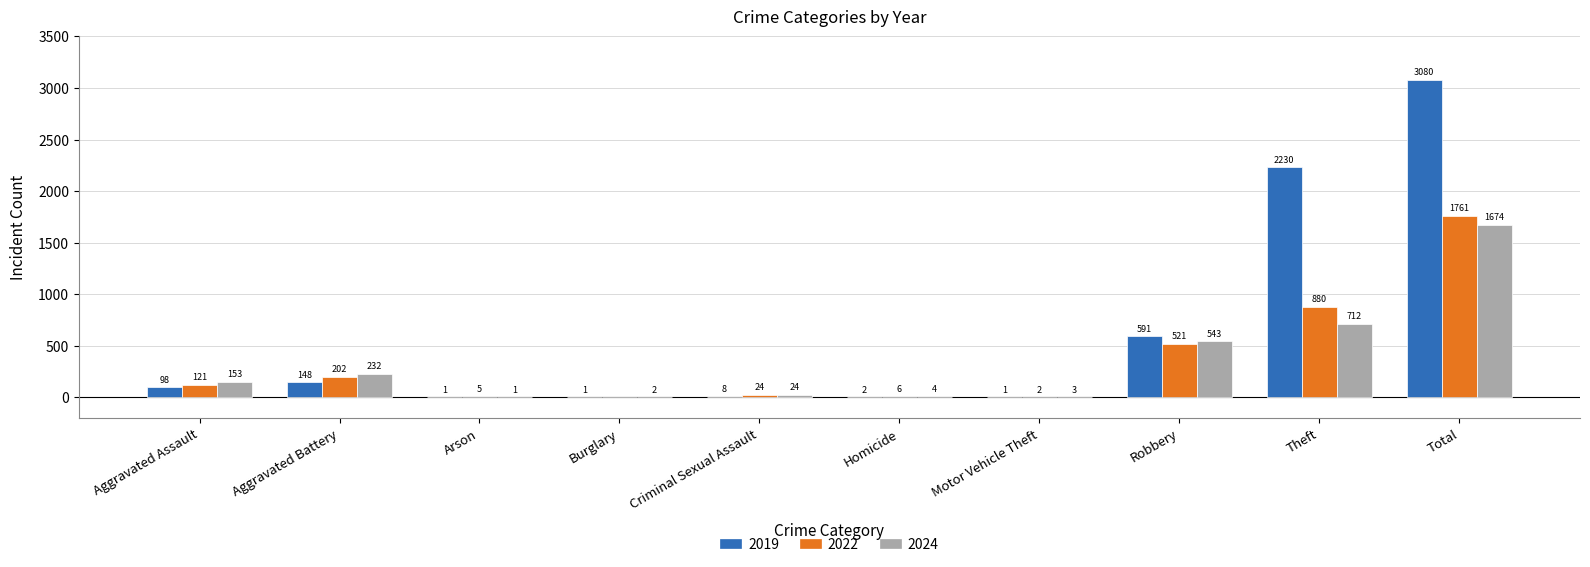

What is the sum of the 2024 values at Aggravated Assault and Total?

1827